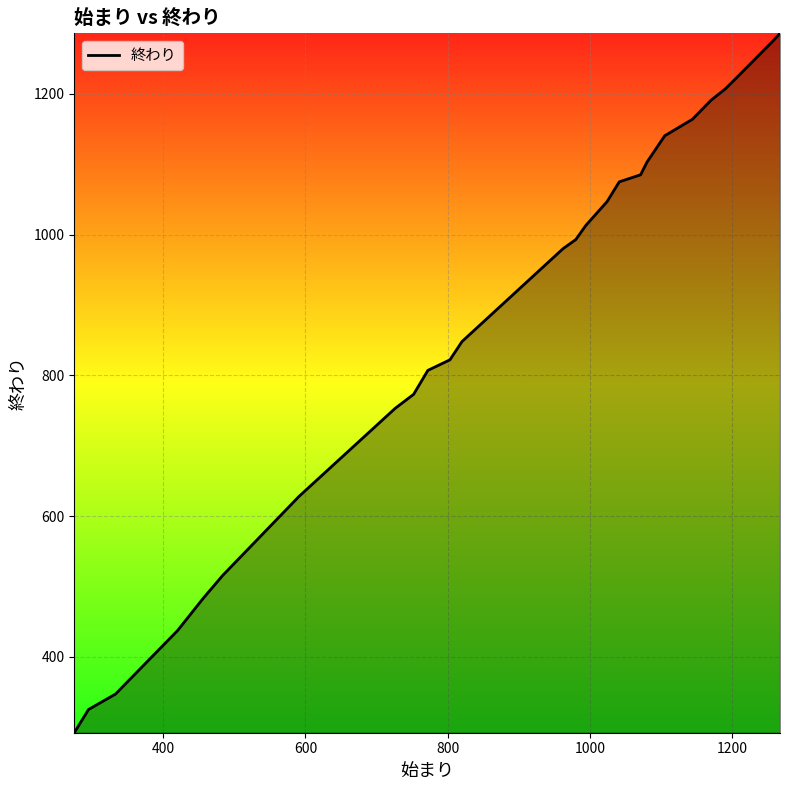

How many lines are shown in the chart?

1